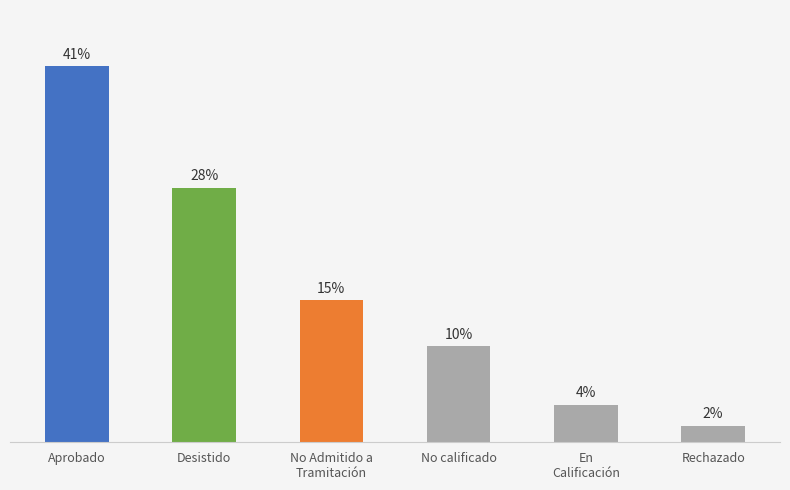

List the labels in order of value, smallest first.

Rechazado, En
Calificación, No calificado, No Admitido a
Tramitación, Desistido, Aprobado